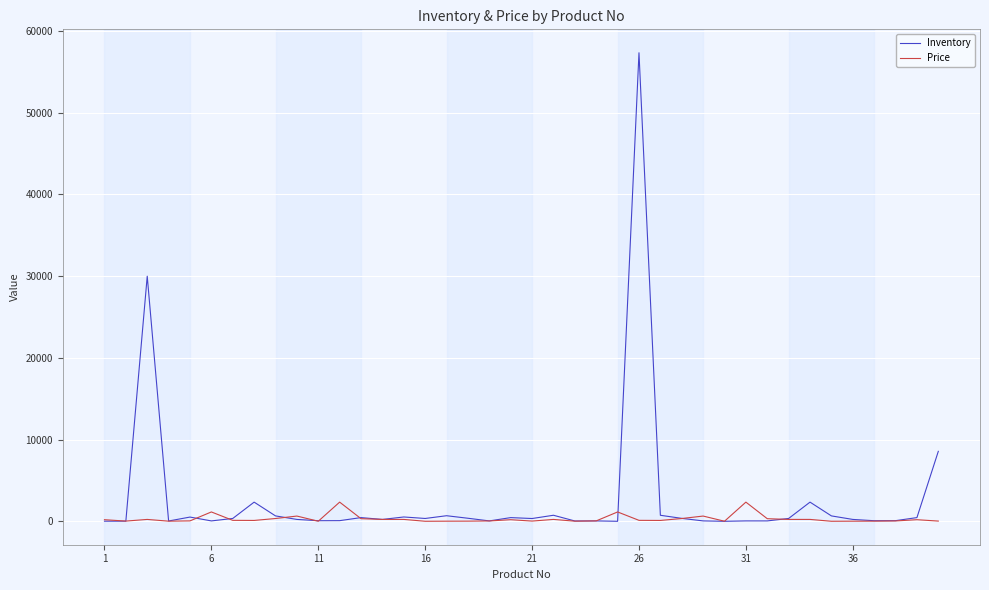

Does the chart display data point markers on the line(s)?

No